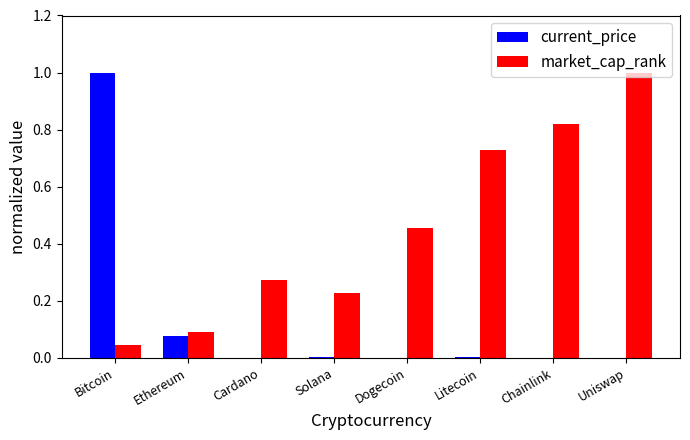

What is the maximum value shown in the chart?

1.0